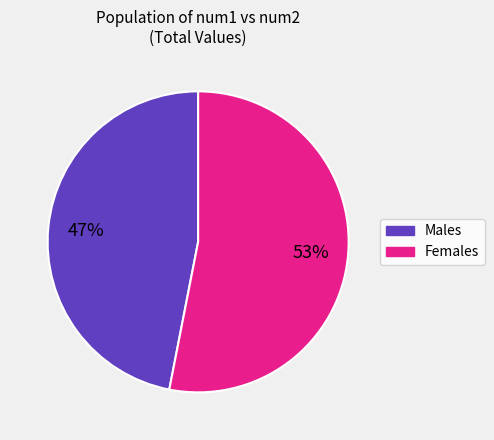

Is there any slice that represents more than half of the pie?

Yes